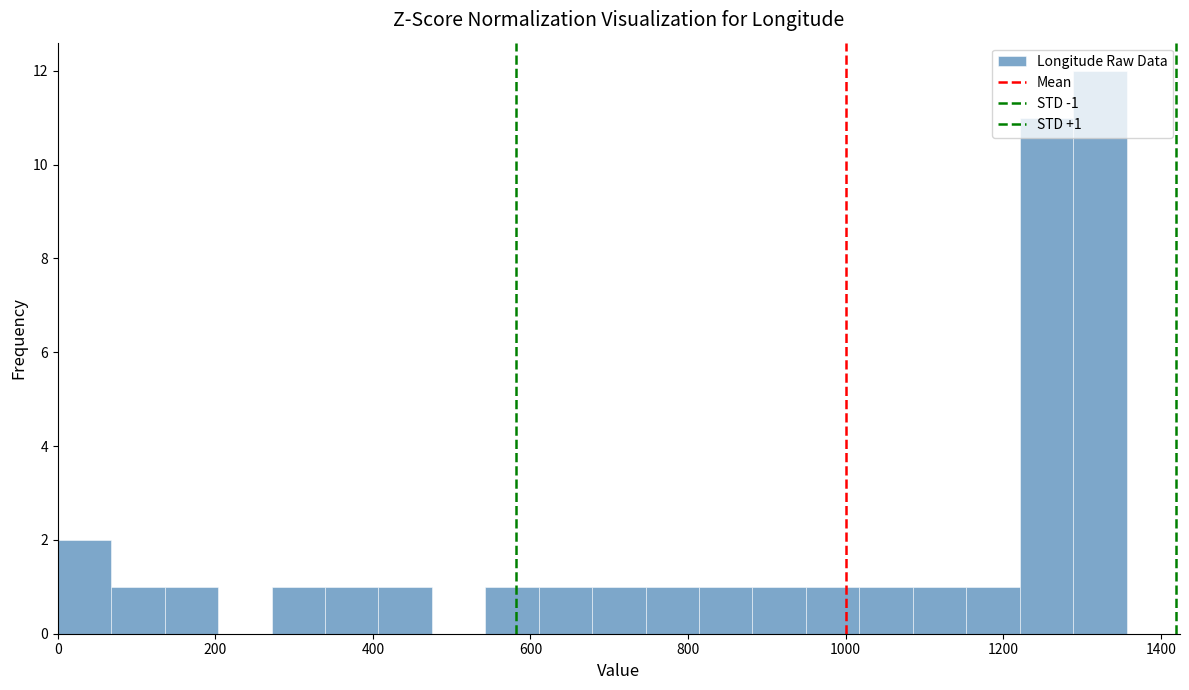

Around what value on the x-axis is the tallest bar? Give the approximate position of its centre, as read against the axis.

1320